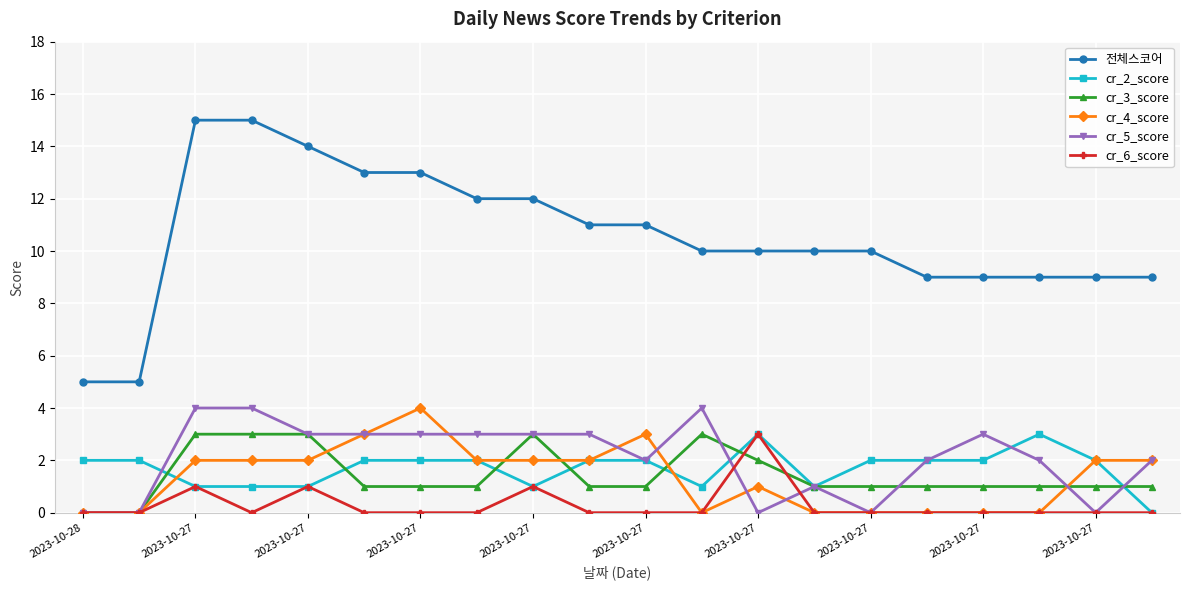

True or false: cr_2_score and 전체스코어 intersect in this chart.

False